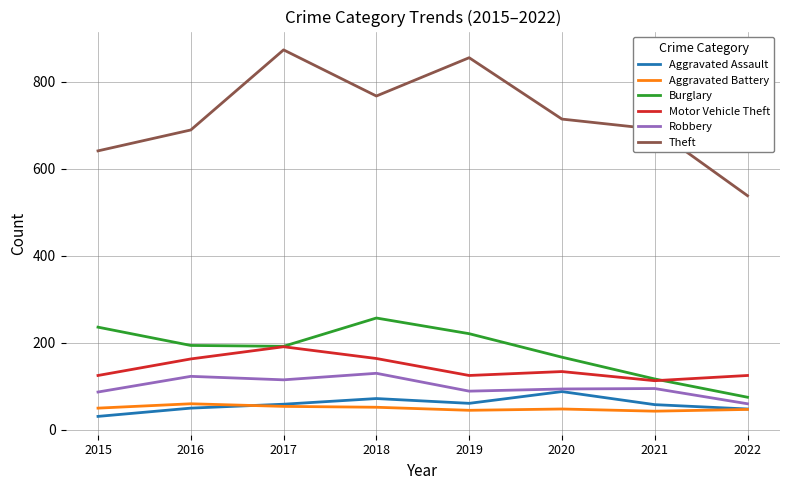

Which series has the widest spread of values?

Theft